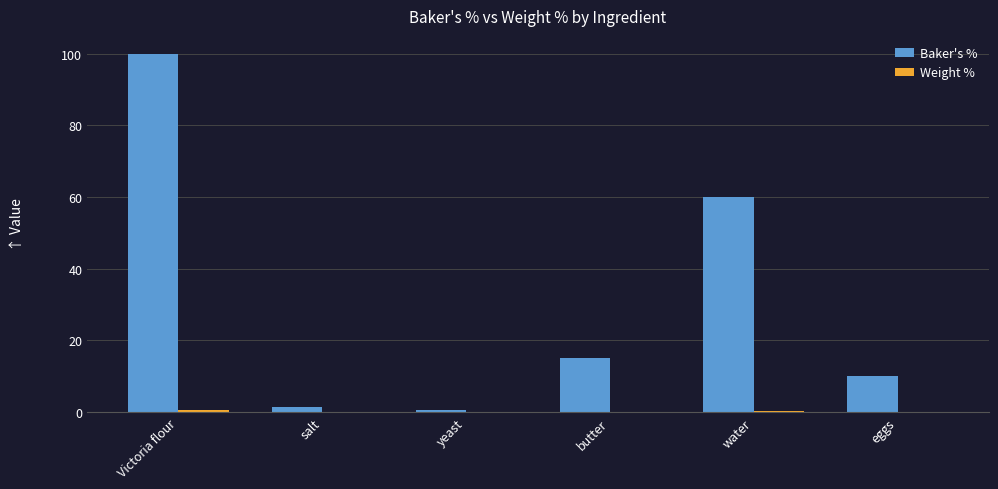

What is the total value across all series at water?

60.3